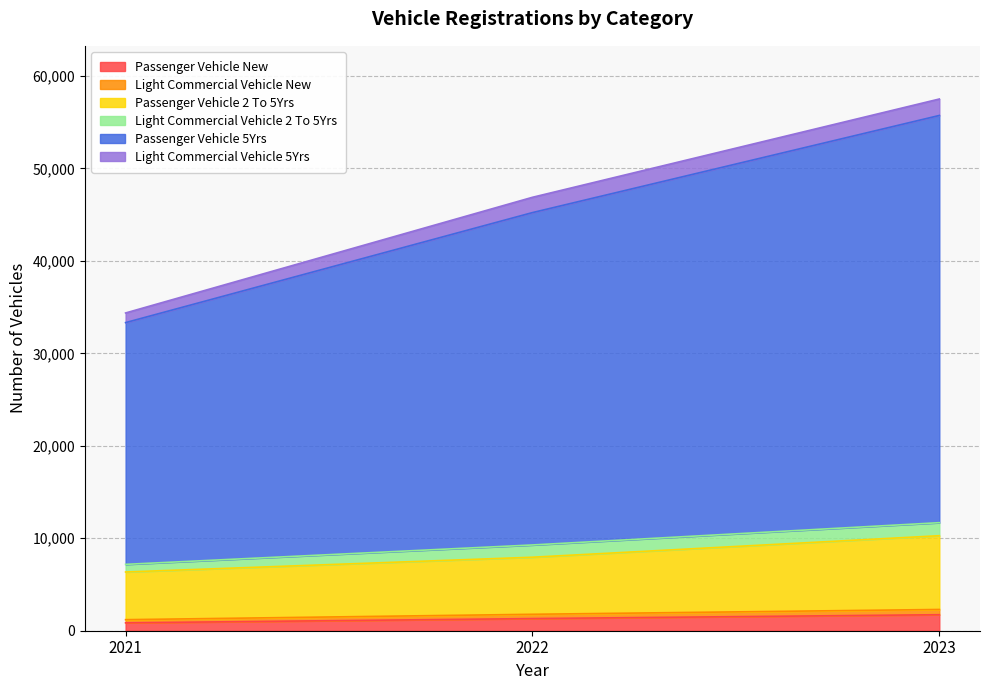

At which category is the sum across all series the highest?

2023